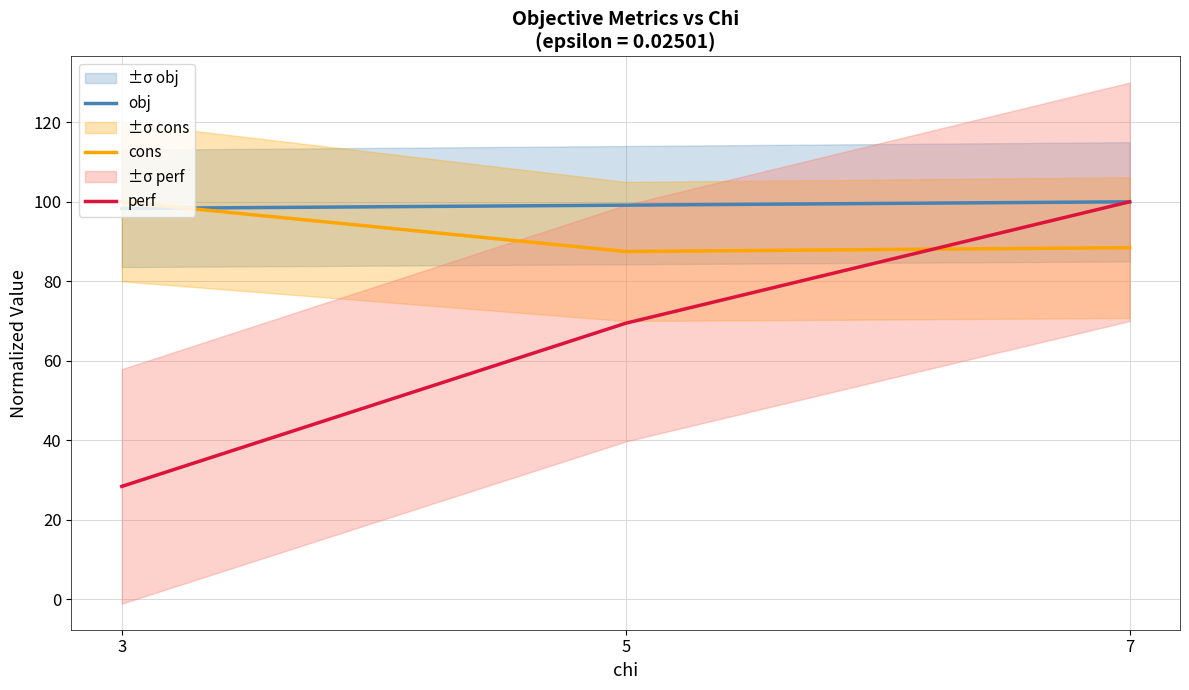

What is the maximum value shown in the chart?

100.0